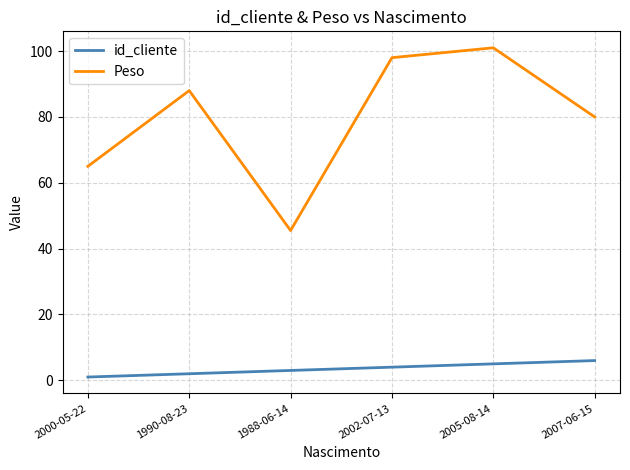

What are all the series names shown in the legend?

id_cliente, Peso